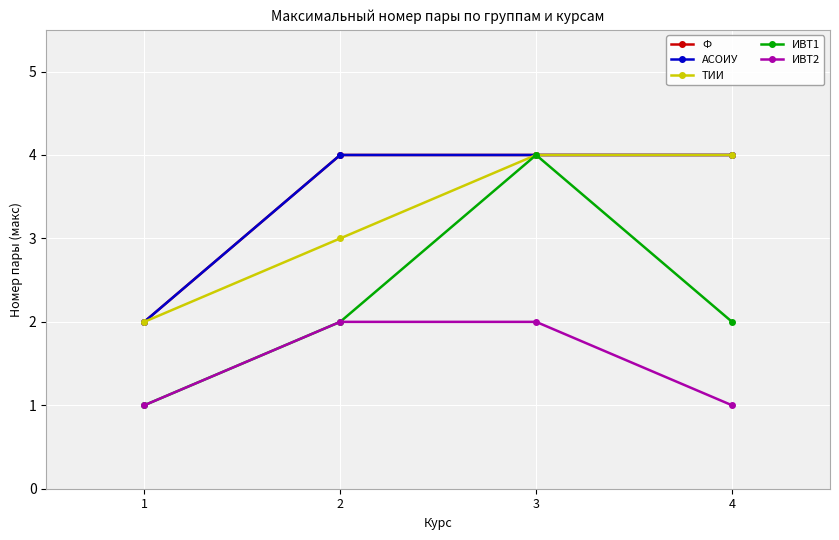

What is the smallest value displayed?

1